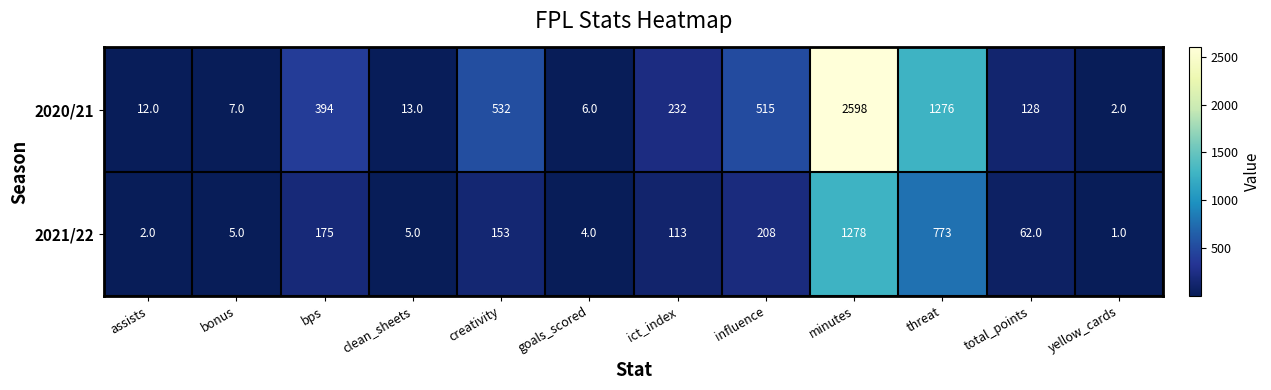

What is the sum of all 2021/22 values?

2779